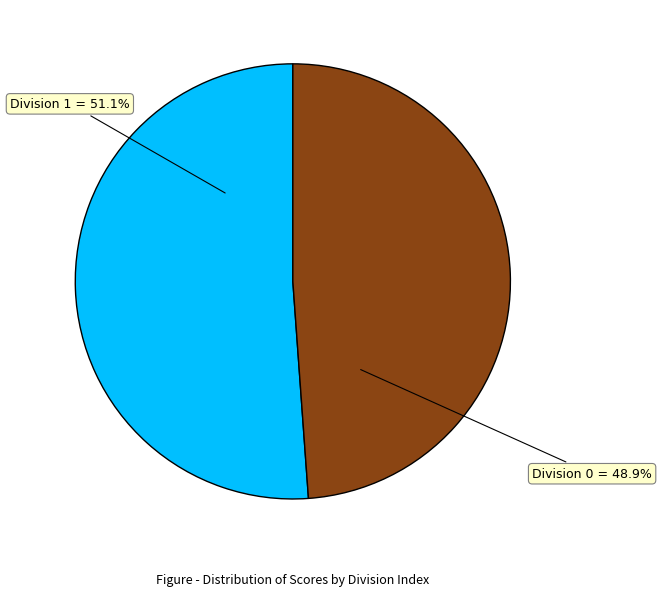

What percentage do Division 1 = 51.1% and Division 0 = 48.9% together represent?

100.0%